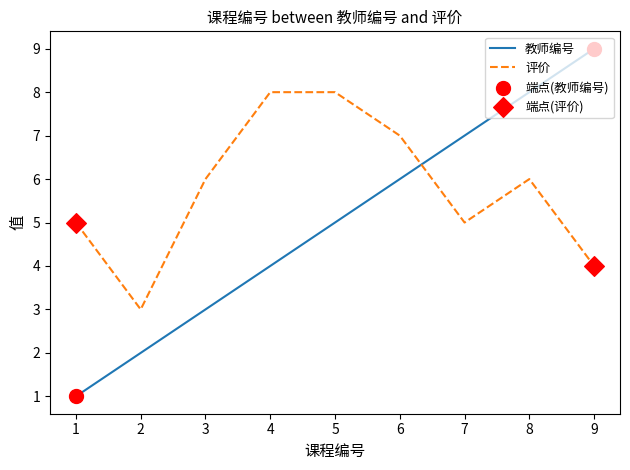

Which series has the largest range (max minus min)?

教师编号